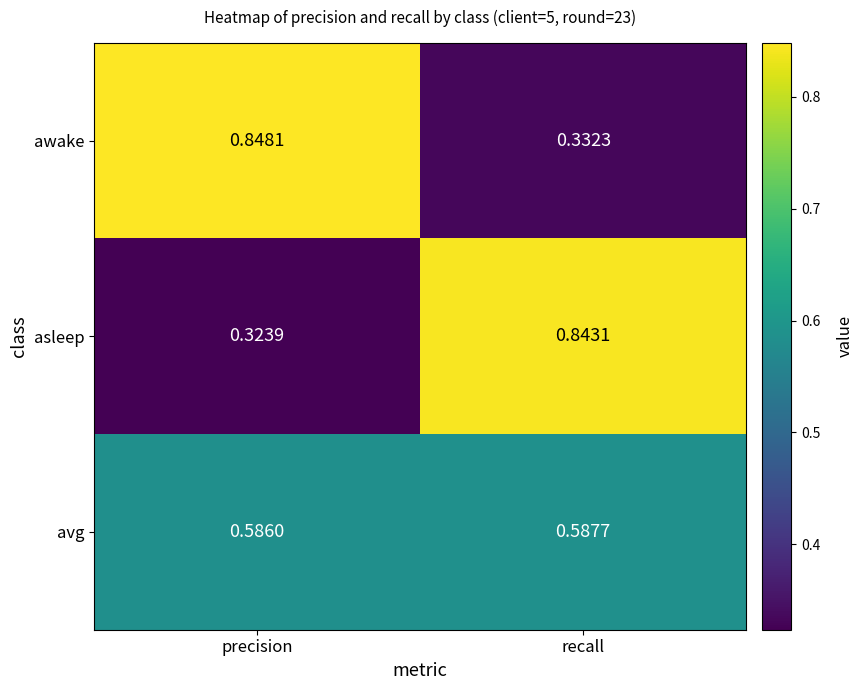

How many distinct data groups are displayed?

3